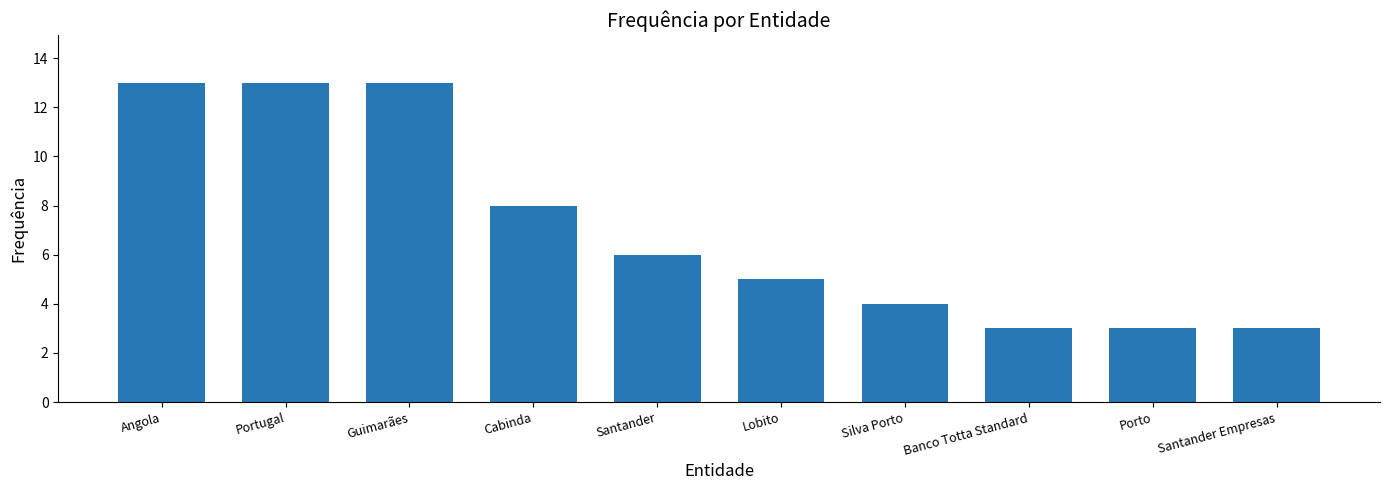

What is the minimum value shown in the chart?

3